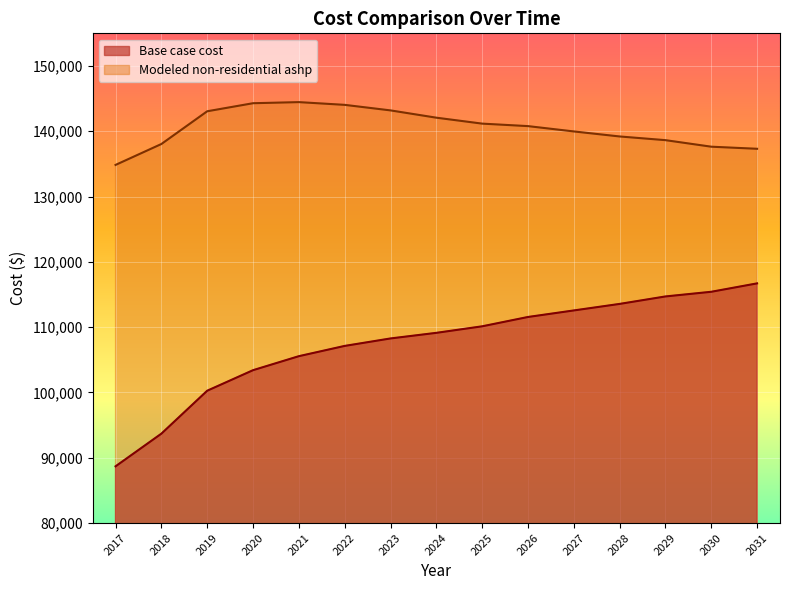

What is the sum of the Base case cost values at 2024 and 2022?

216260.0